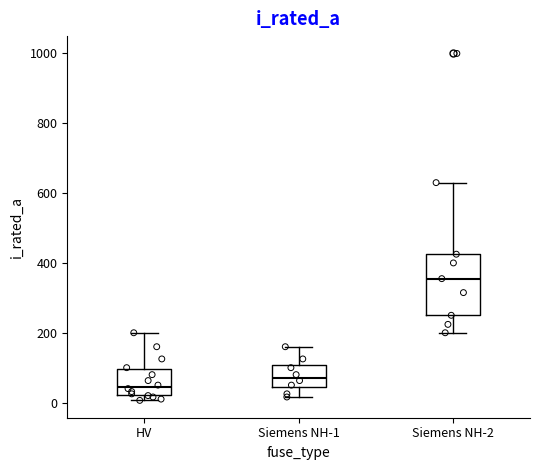

Reading left to right, transcribe this box plot: for each box, give where its median line is, the range the box spans, and where its two whiskers end, as read against the y-axis. The values are not printed on the chart, so give them approximately, as read against the axis.

HV: median 40, box 20 to 100, whiskers 0 to 200
Siemens NH-1: median 80, box 40 to 100, whiskers 20 to 160
Siemens NH-2: median 360, box 260 to 420, whiskers 200 to 640